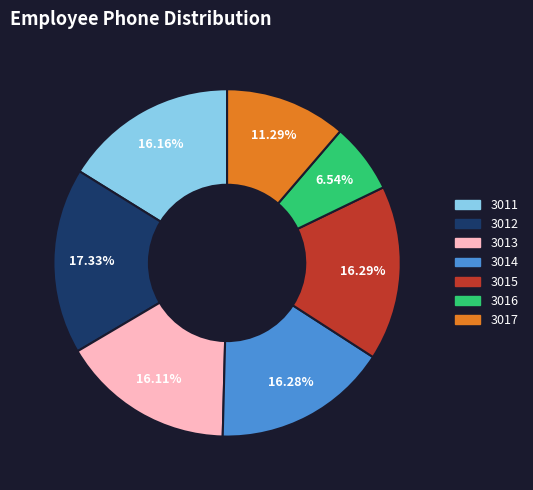

What percentage is the 3011 slice, to the nearest percent?

16%